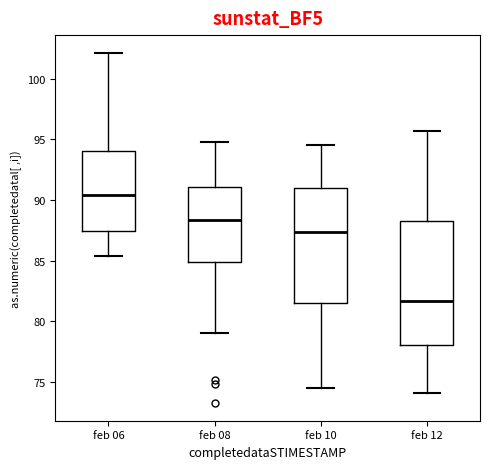

Where is the upper edge of the box for feb 06 on the y-axis? The values are not printed on the chart, so give them approximately, as read against the axis.

94.0